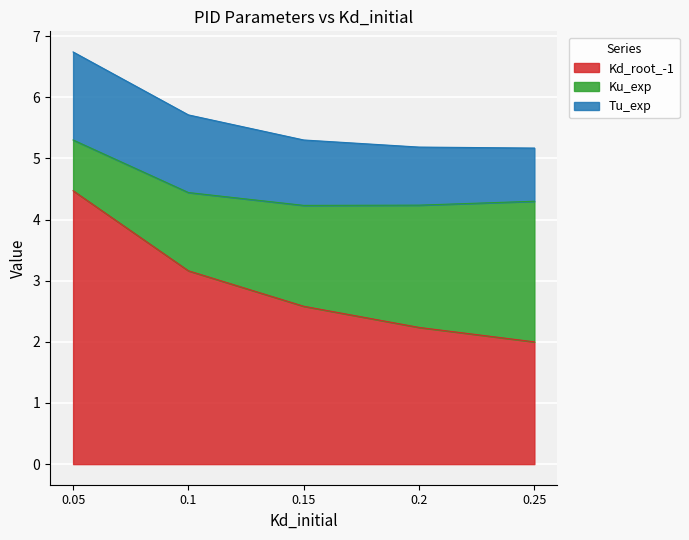

The value of Kd_root_-1 at 0.2 is 1.4. True or false?

False